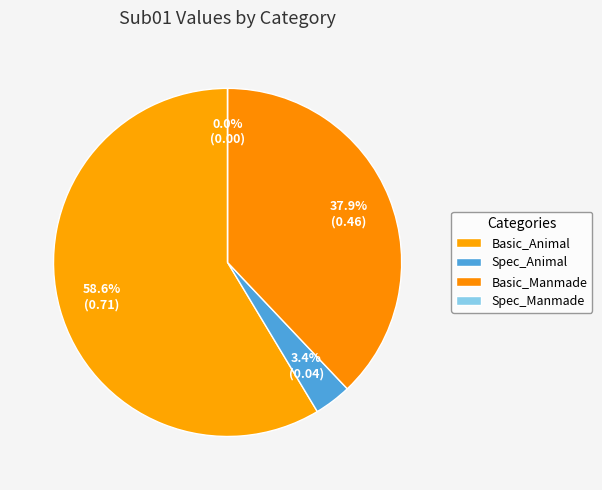

What portion of the pie excludes Spec_Animal?

96.6%